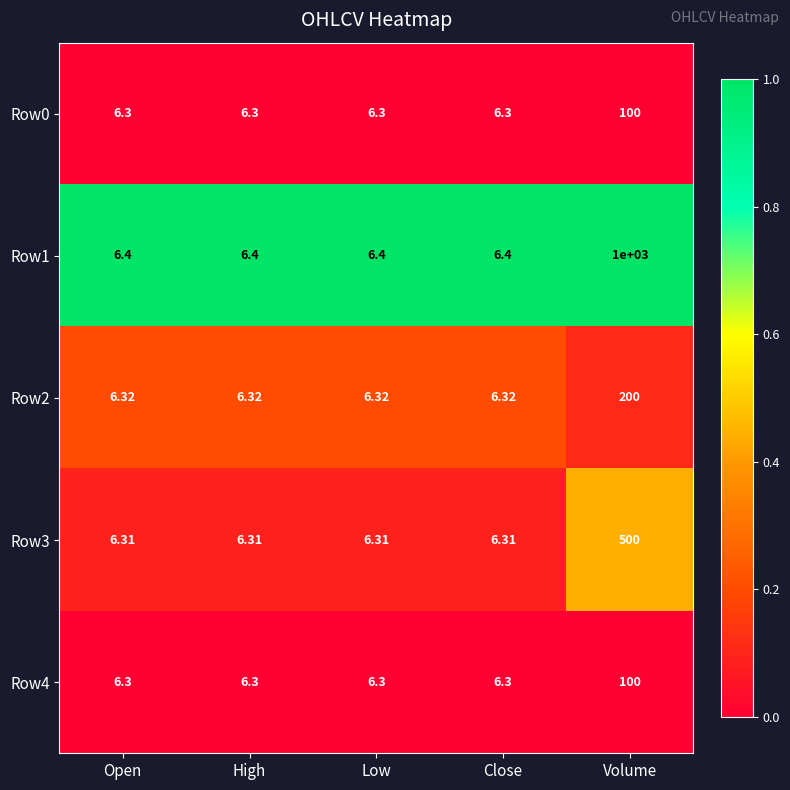

What is the spread (max minus min) of values at Volume?

900.0